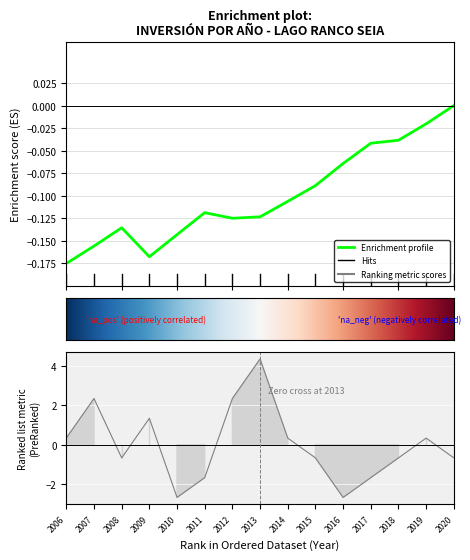

How many values are above zero?

7